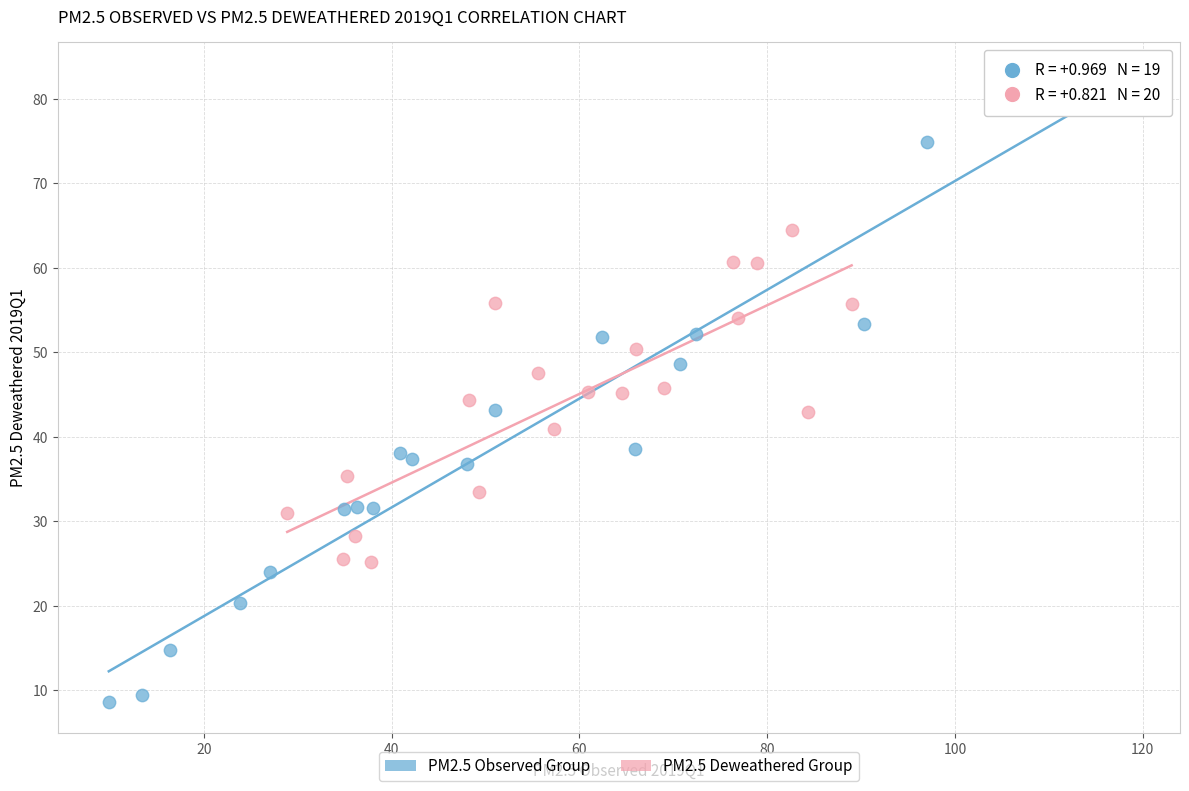

Which series has the widest spread of Y values?

PM2.5 Observed Group